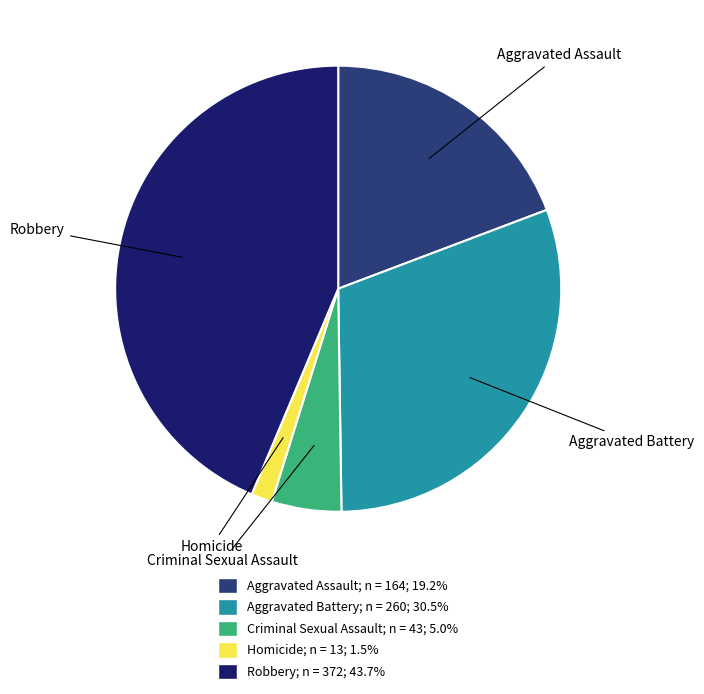

Count the number of slices in the pie.

5